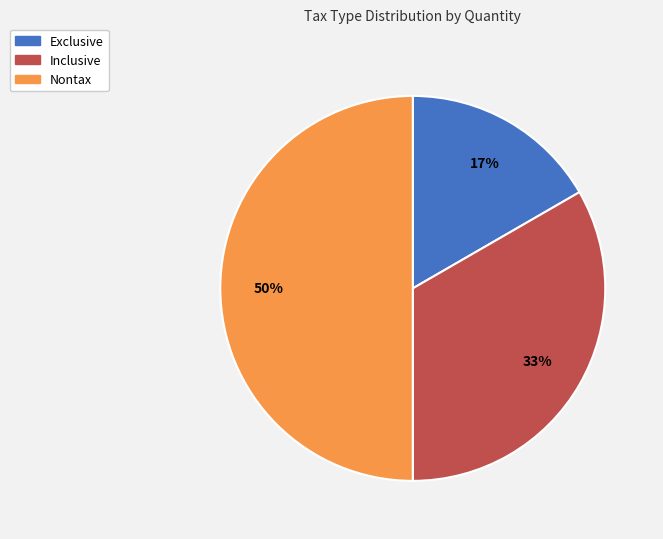

To the nearest percent, what is the average slice percentage?

33%